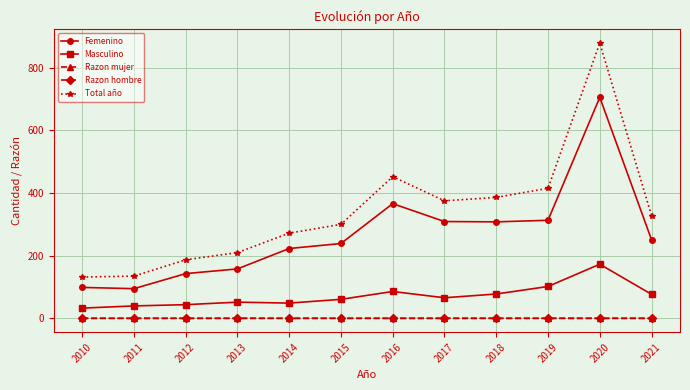

What is the smallest value displayed?

0.2